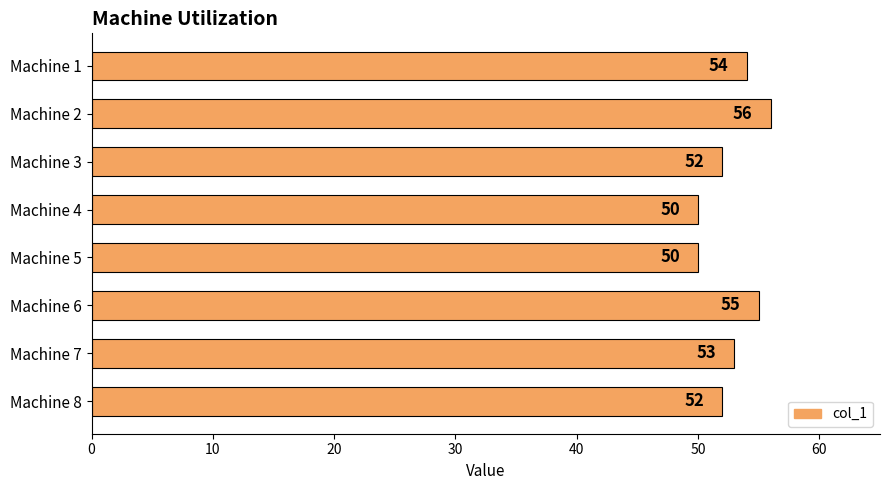

How many bars are there in total?

8